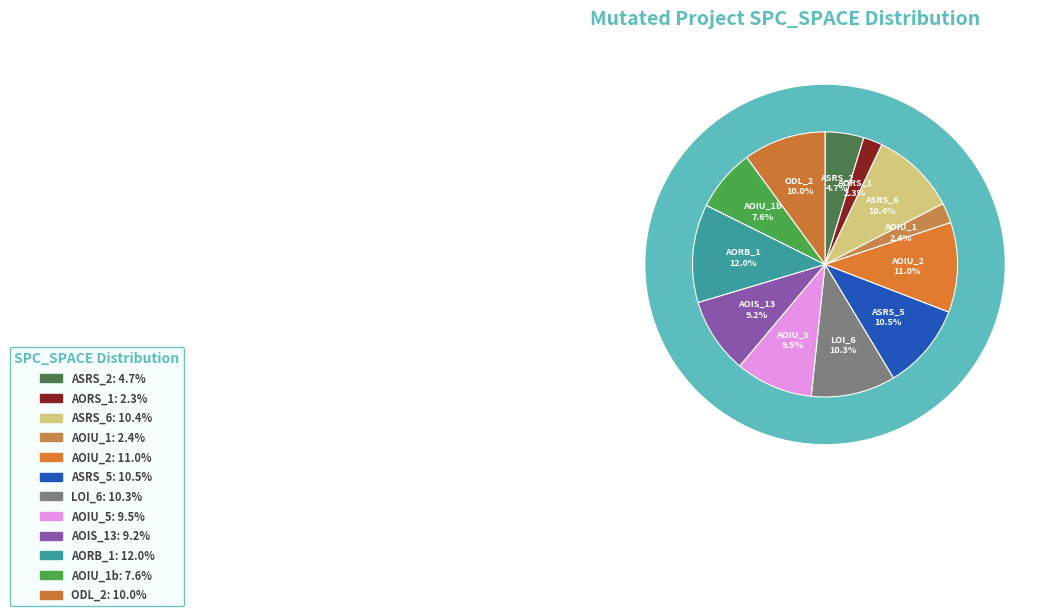

True or false: Empty.PL_Interface_impl.AOIU_2 accounts for 11% of the total.

True